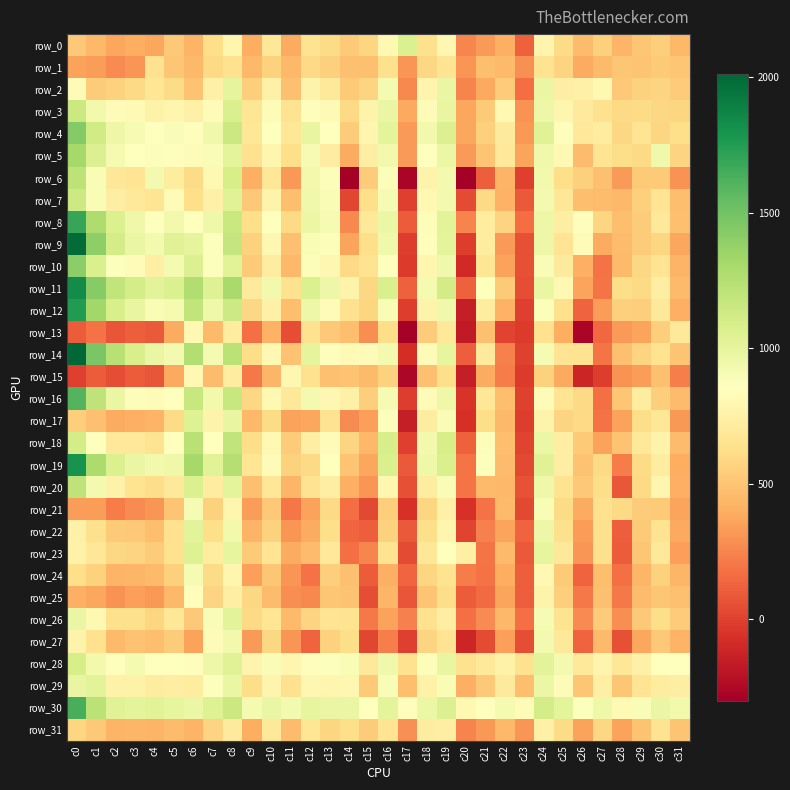

Is it true that row_9 equals 1049 at c25?

False